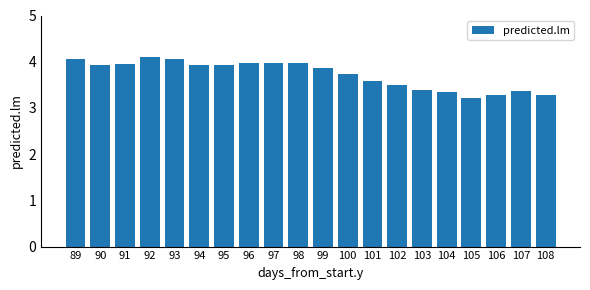

What is the change in value from 92 to 108?

-0.8